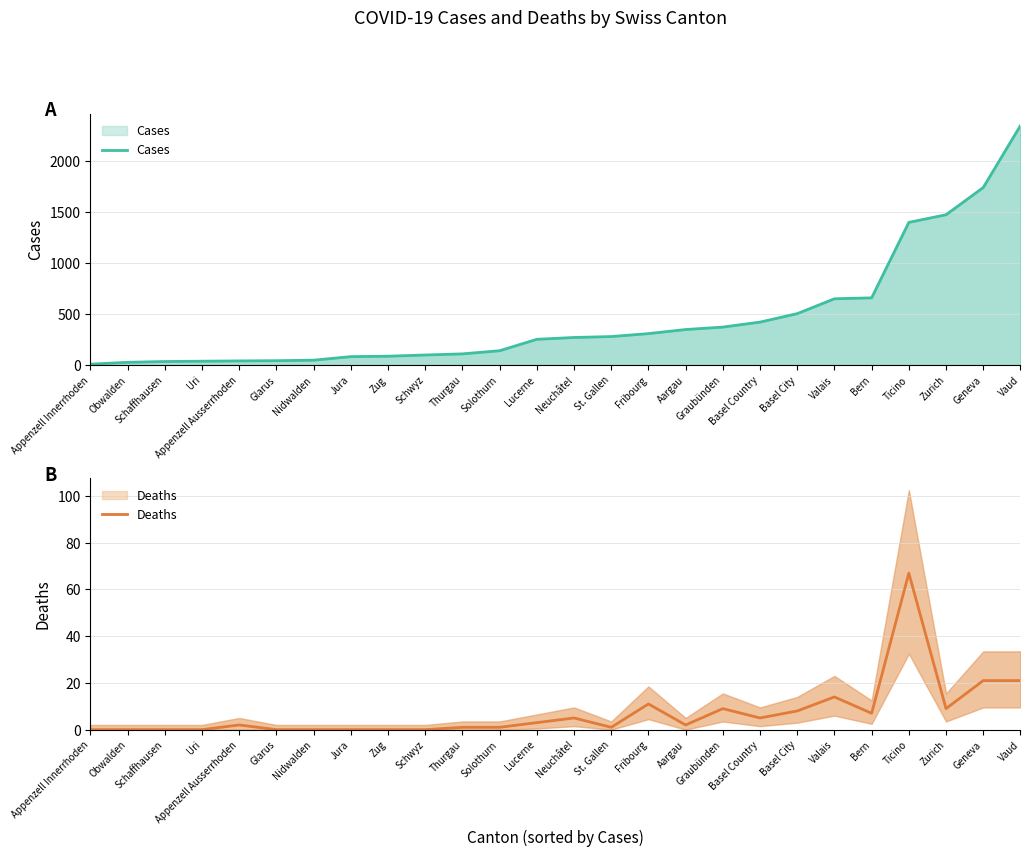

Rank the categories by Cases value from lowest to highest.

Appenzell Innerrhoden, Obwalden, Schaffhausen, Uri, Appenzell Ausserrhoden, Glarus, Nidwalden, Jura, Zug, Schwyz, Thurgau, Solothurn, Lucerne, Neuchâtel, St. Gallen, Fribourg, Aargau, Graubünden, Basel Country, Basel City, Valais, Bern, Ticino, Zurich, Geneva, Vaud